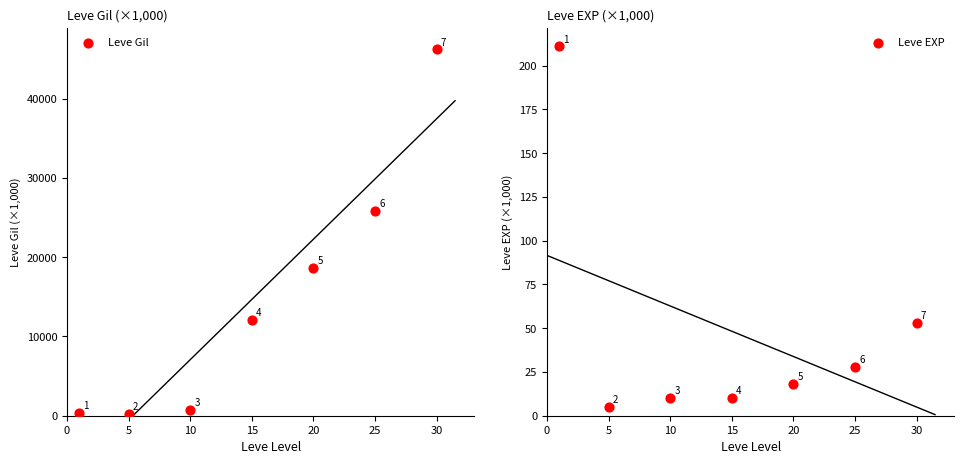

What are all the series names shown in the legend?

Leve Gil, Leve EXP